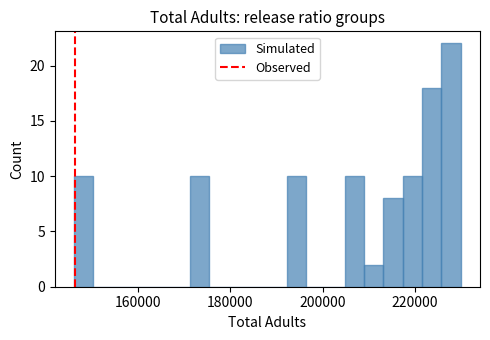

Around what value on the x-axis is the tallest bar? Give the approximate position of its centre, as read against the axis.

228000